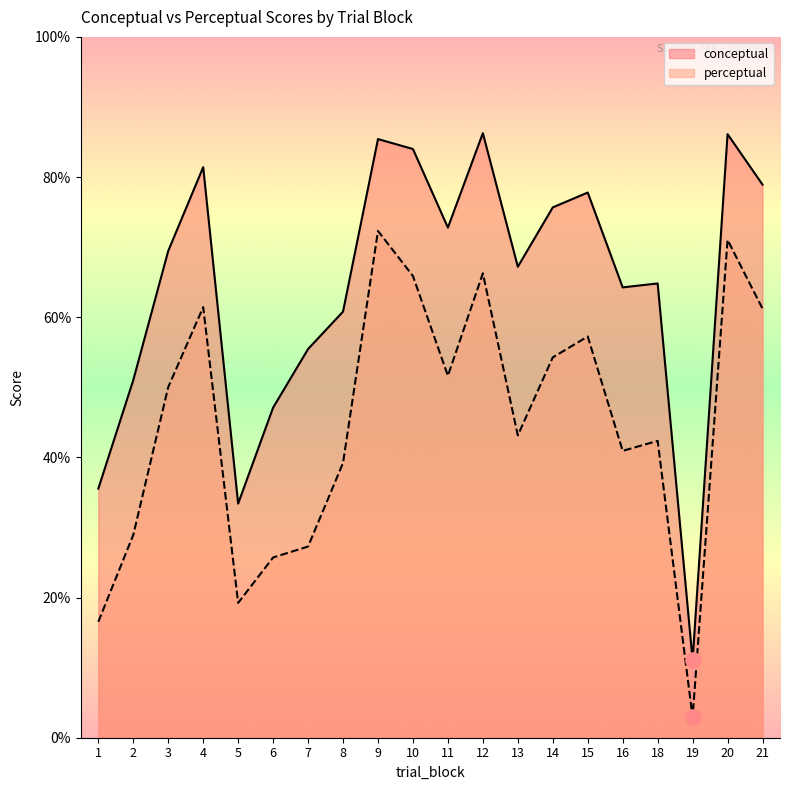

What are all the series names shown in the legend?

conceptual, perceptual